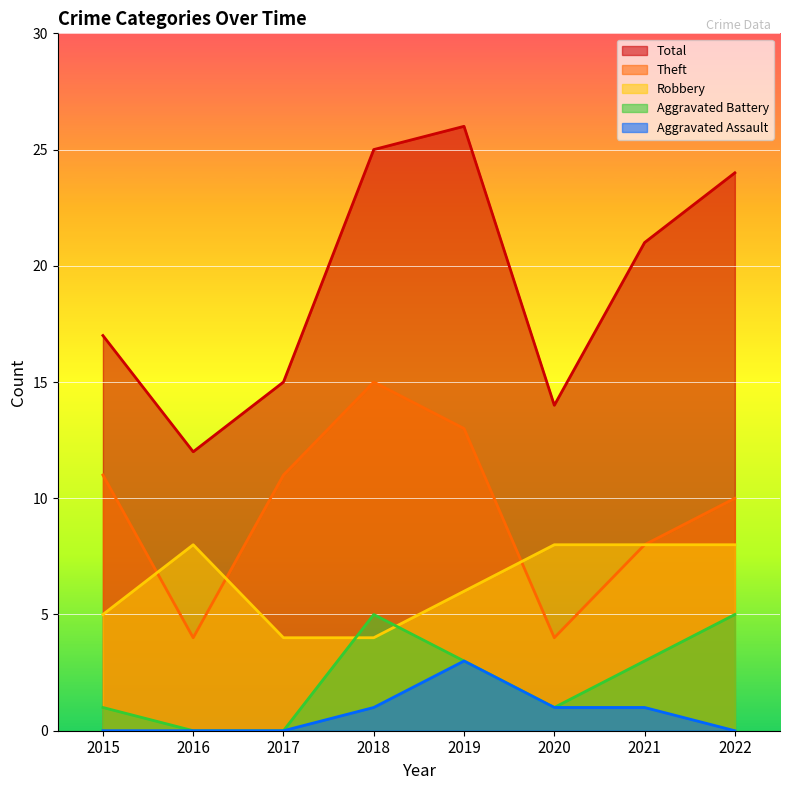

Which series has the largest range (max minus min)?

Total